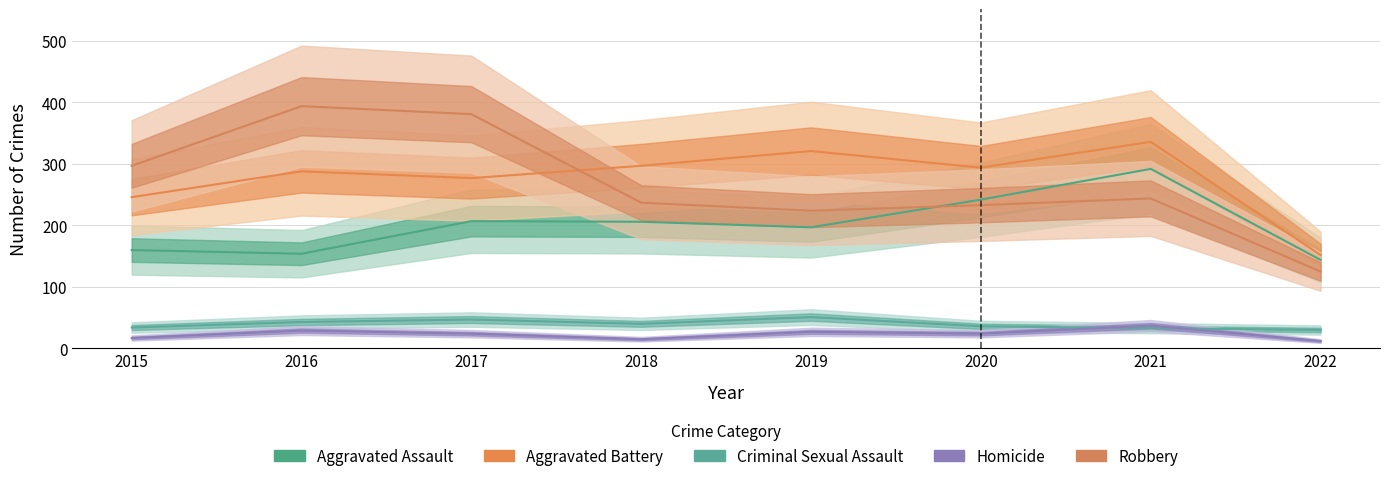

Is it true that Aggravated Assault equals 51 at 2022?

False